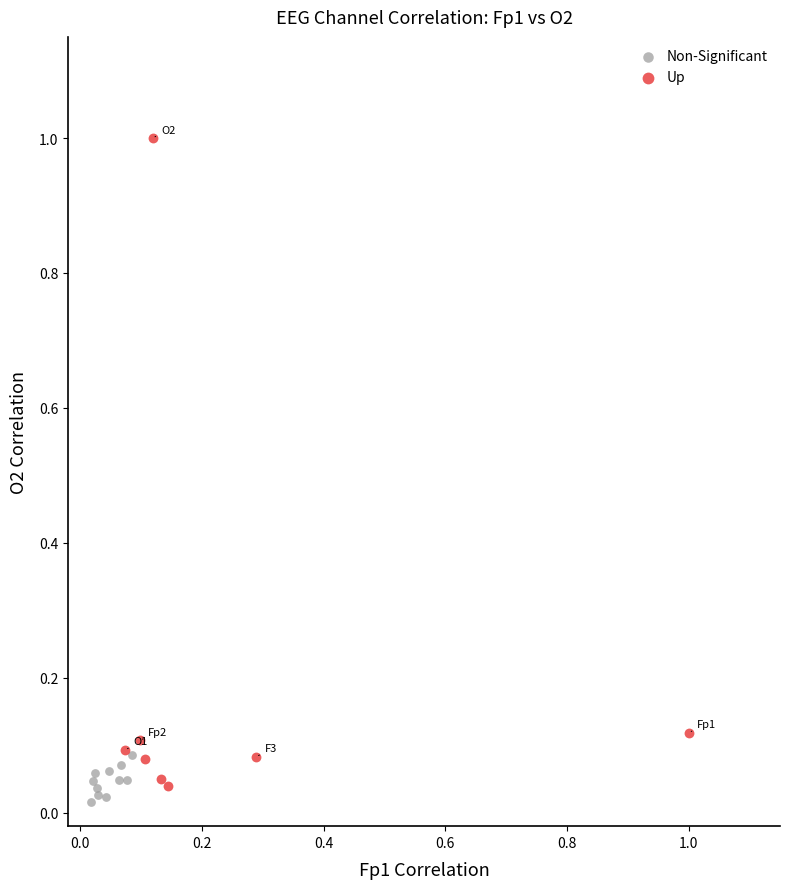

Which series reaches the maximum Y coordinate?

Up